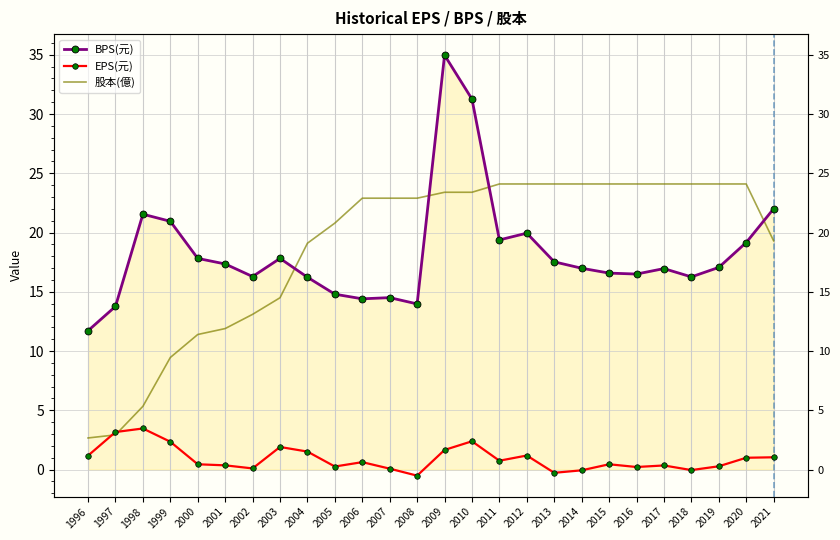

Which has a higher value, 2005 or 2019?

2019